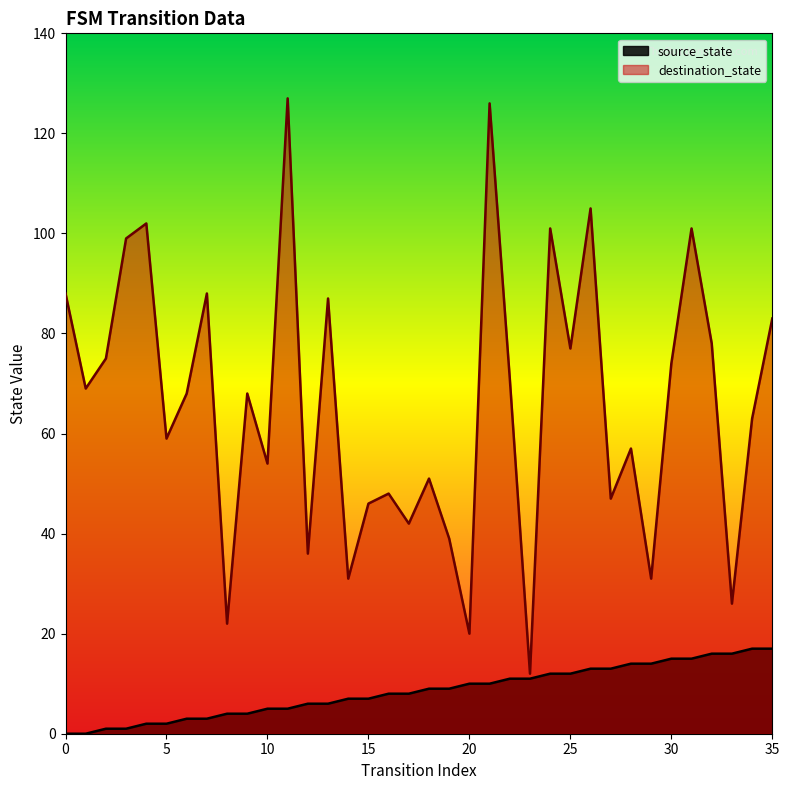

Is it true that destination_state equals 18 at 9?

False